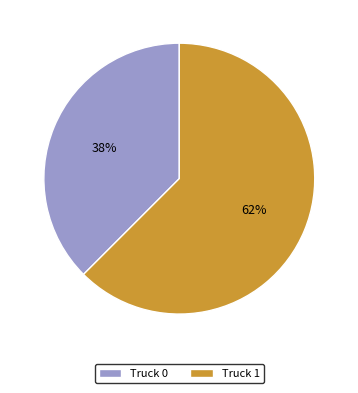

To the nearest percent, what is the combined percentage of Truck 0 and Truck 1?

100%